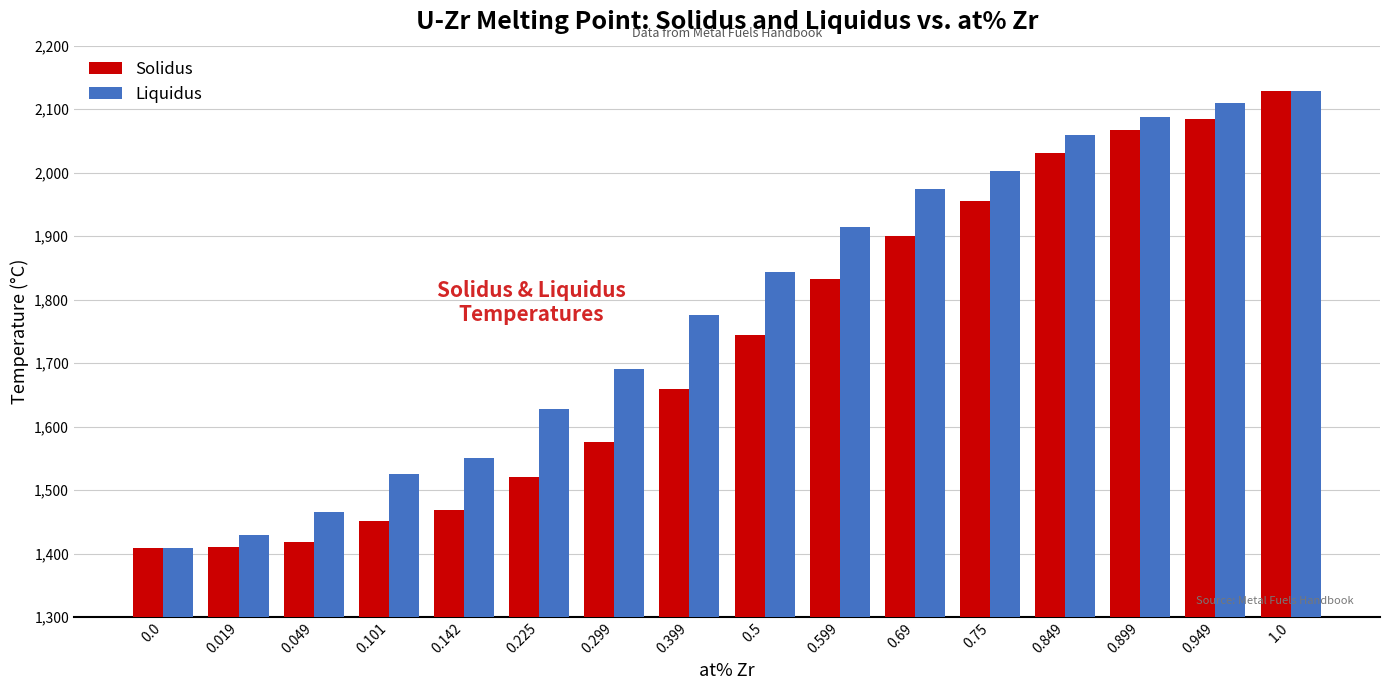

At which category is the sum across all series the highest?

1.0